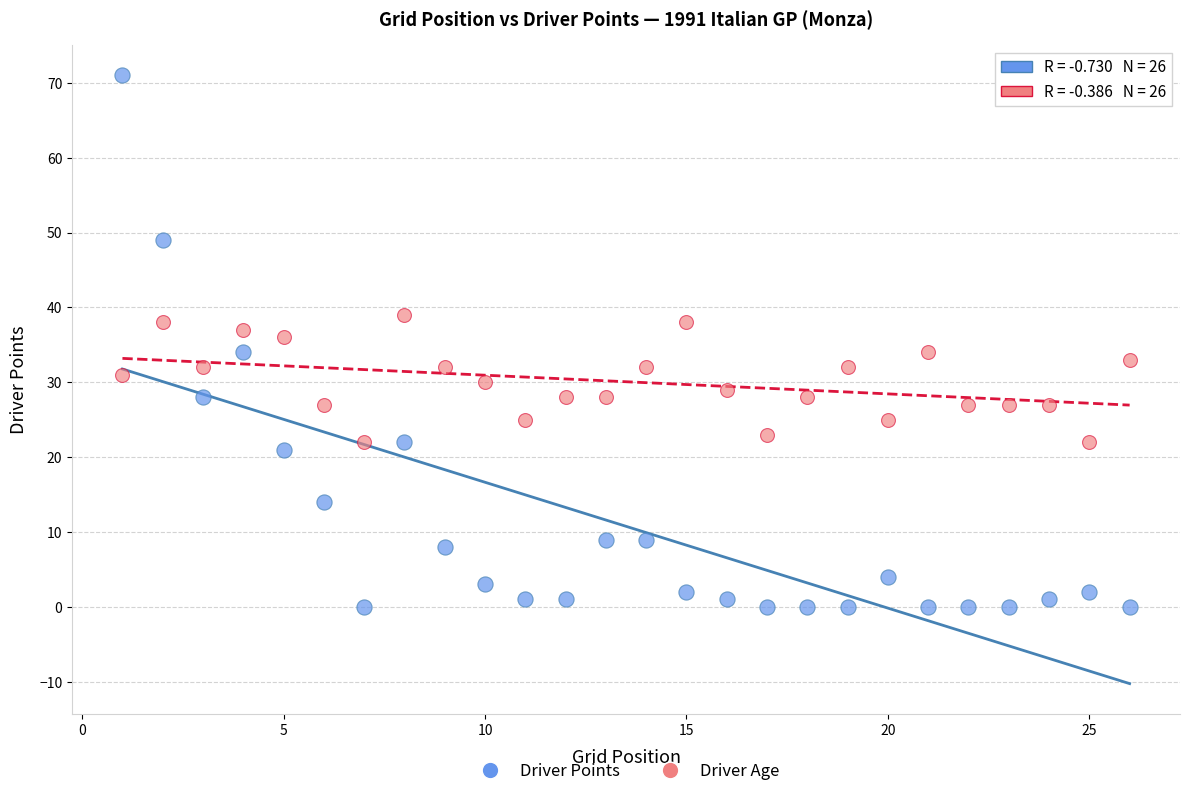

Which series contains the highest Y value?

Driver Points